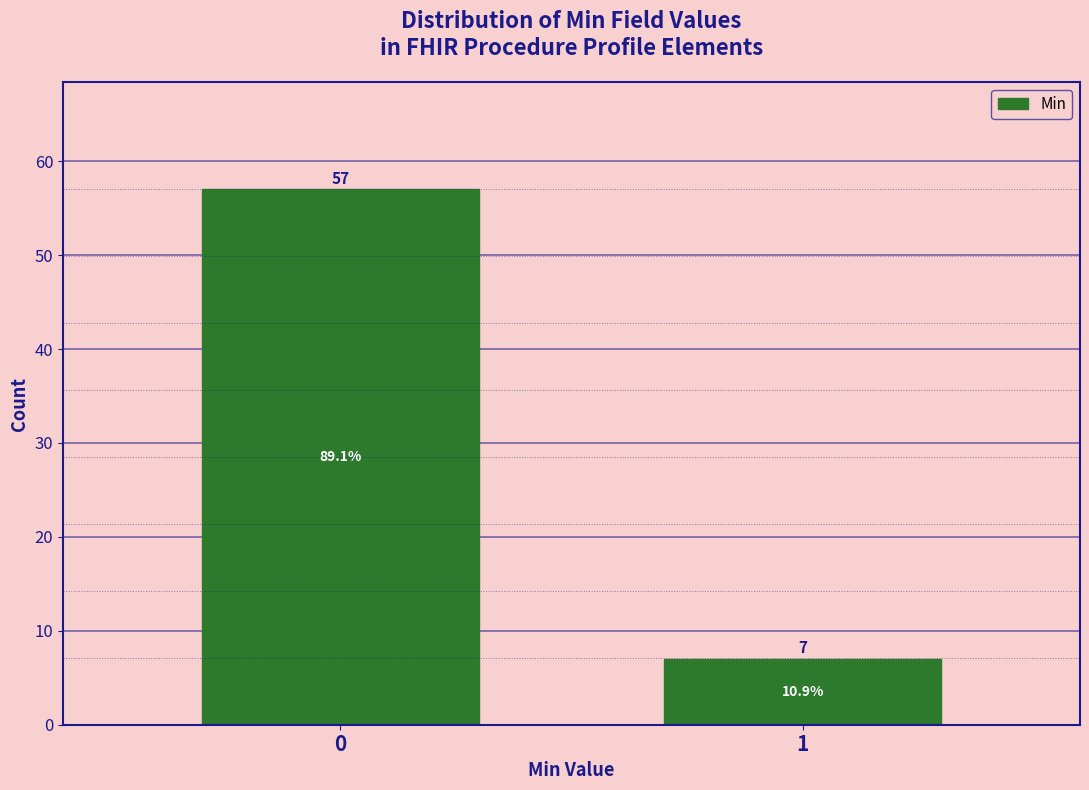

Reading left to right, what are all the values shown in this chart?

57	7